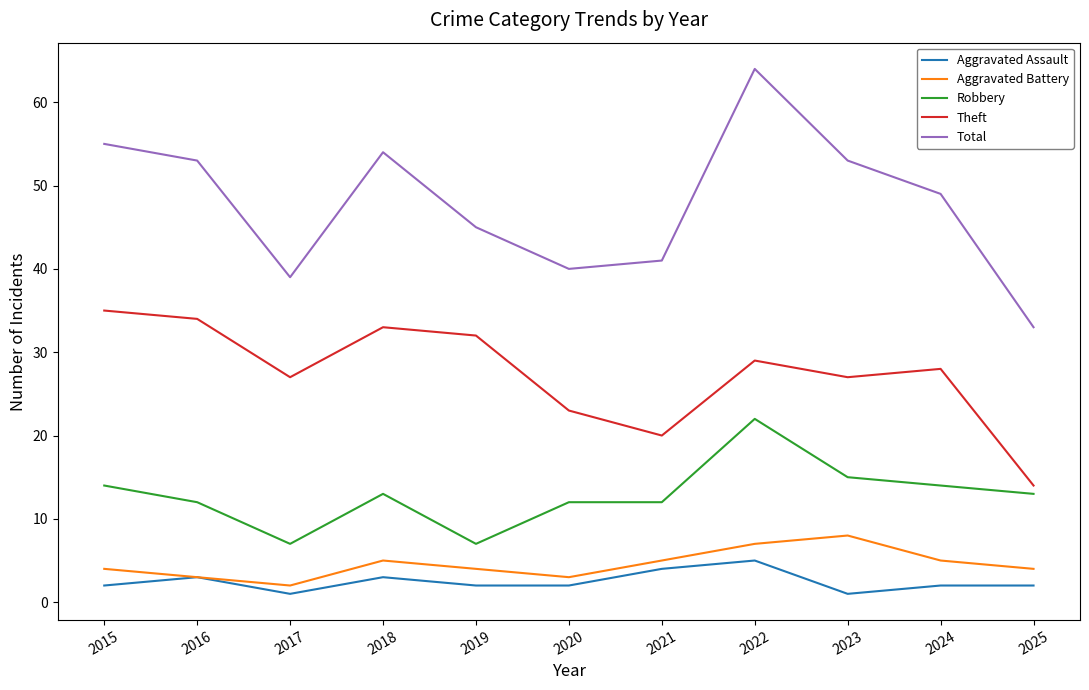

What is the difference between the maximum and minimum values in the Aggravated Assault series?

4